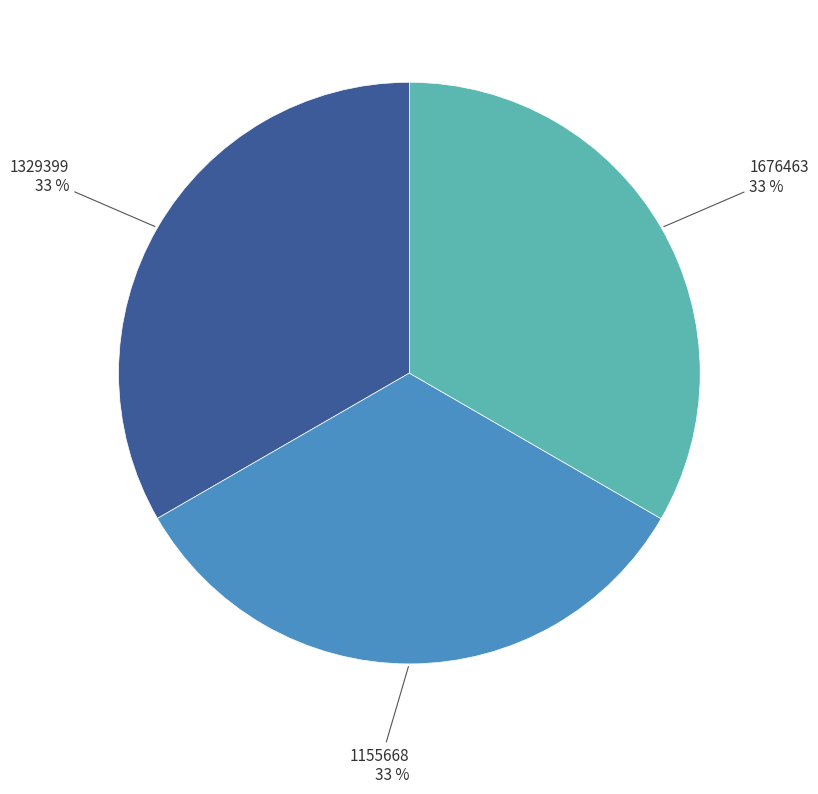

Approximately how many times larger is the value at 1329399 compared to 1155668?

1.0